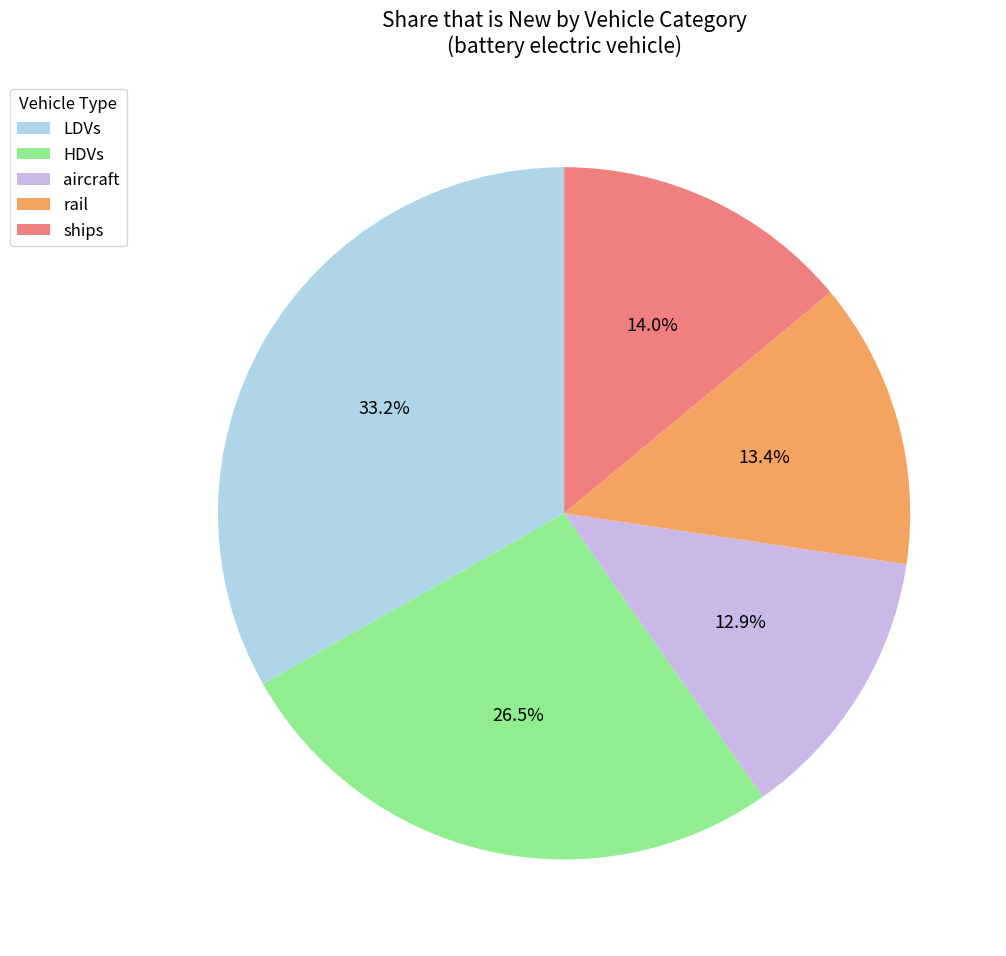

How many segments does this pie chart have?

5